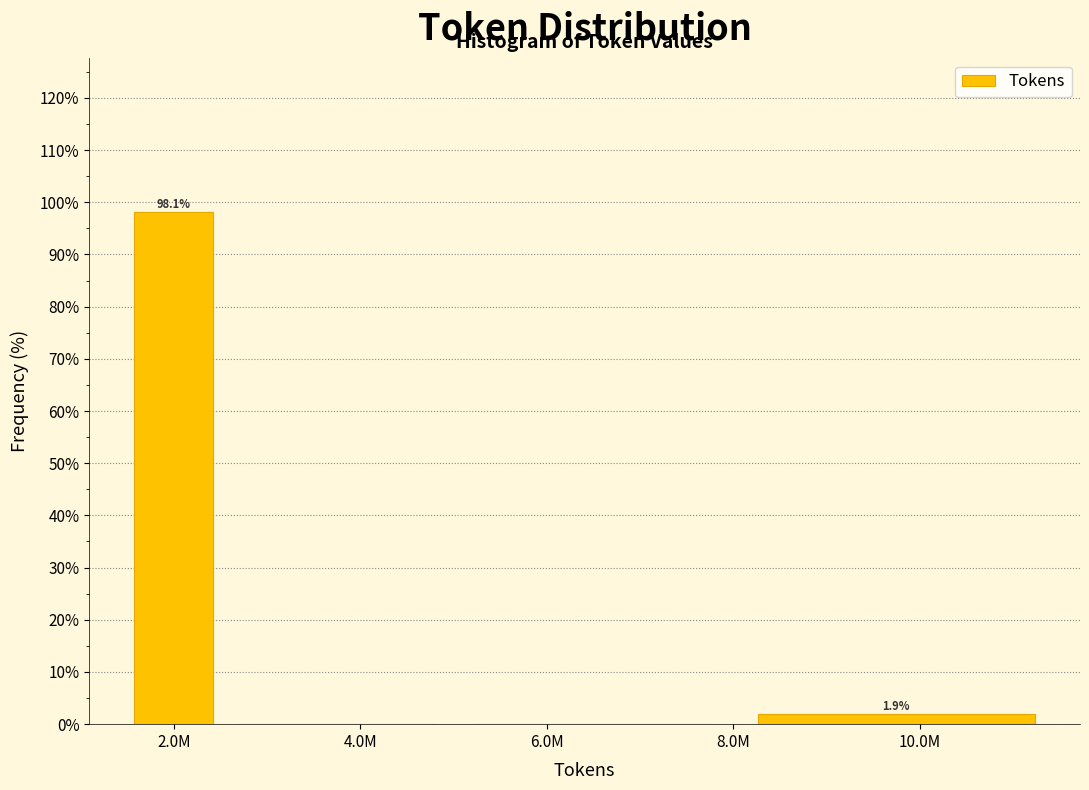

Reading left to right, what are all the values shown in this chart?

2.0M=98.1	4.0M=0.0	6.0M=0.0	10.0M=1.9